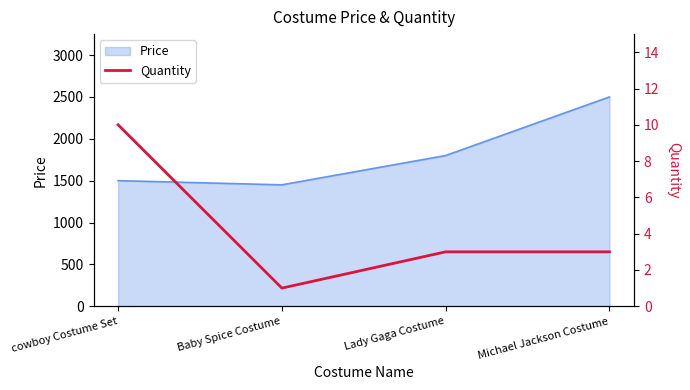

Where is Price nearest to the value 1975?

Lady Gaga Costume